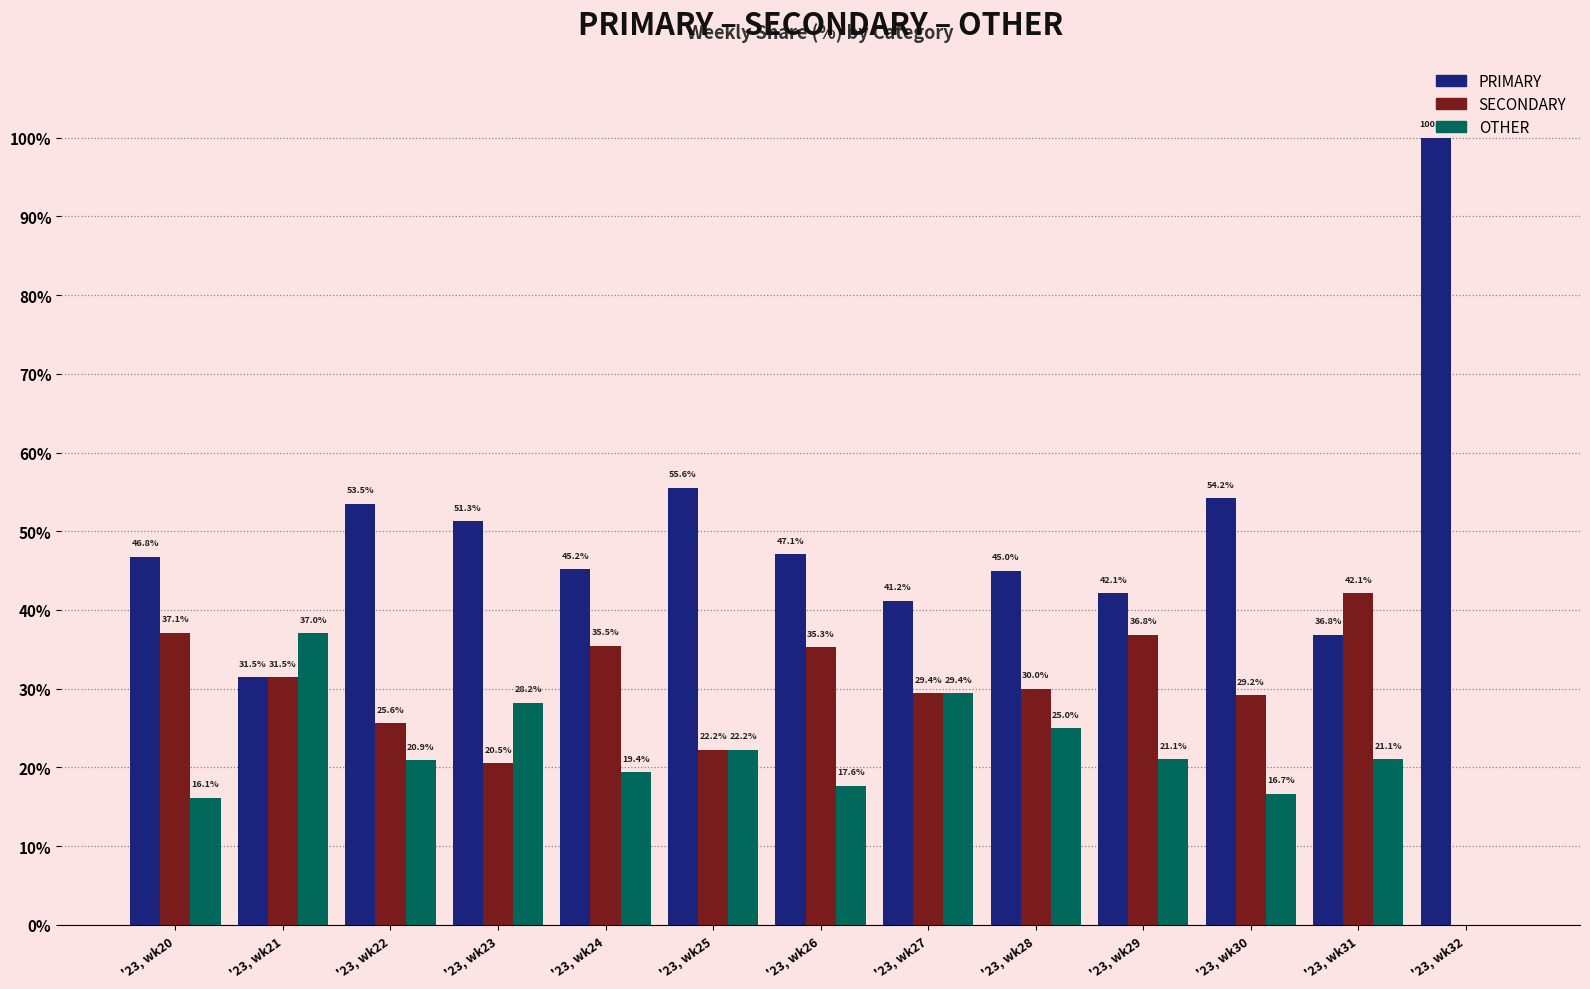

What is the sum of the SECONDARY values at '23, wk25 and '23, wk31?

64.3